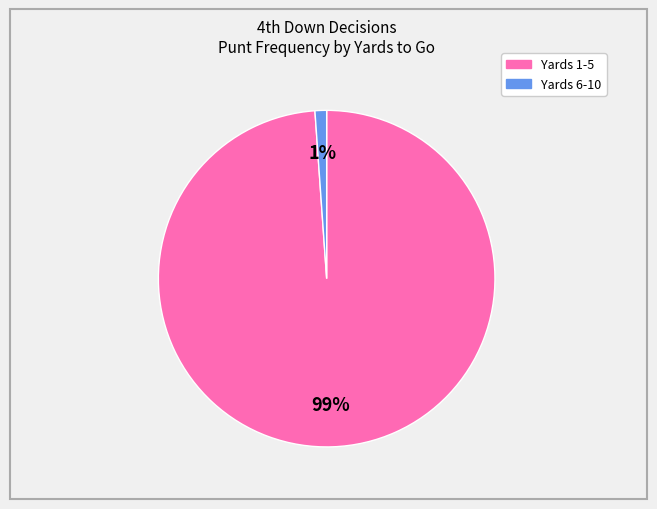

To the nearest percent, what is the average slice percentage?

50%